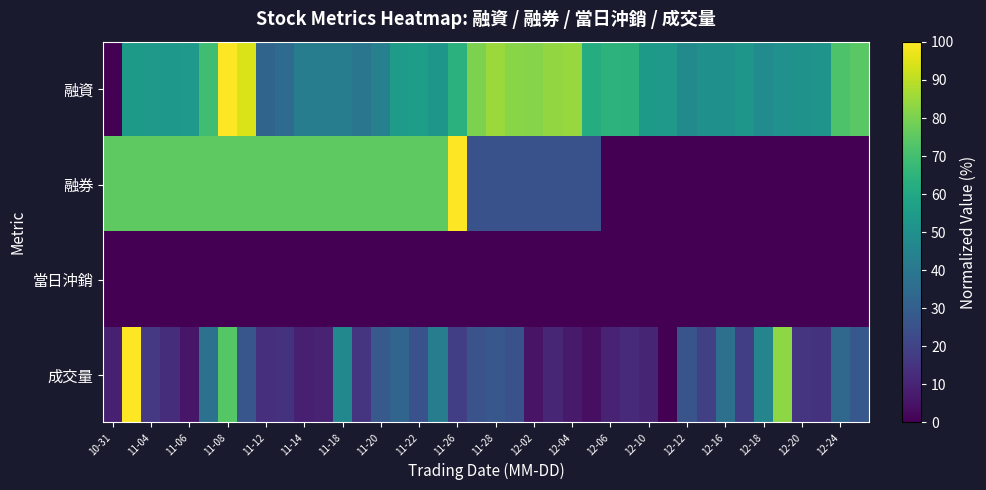

What is the greatest value displayed?

100.0